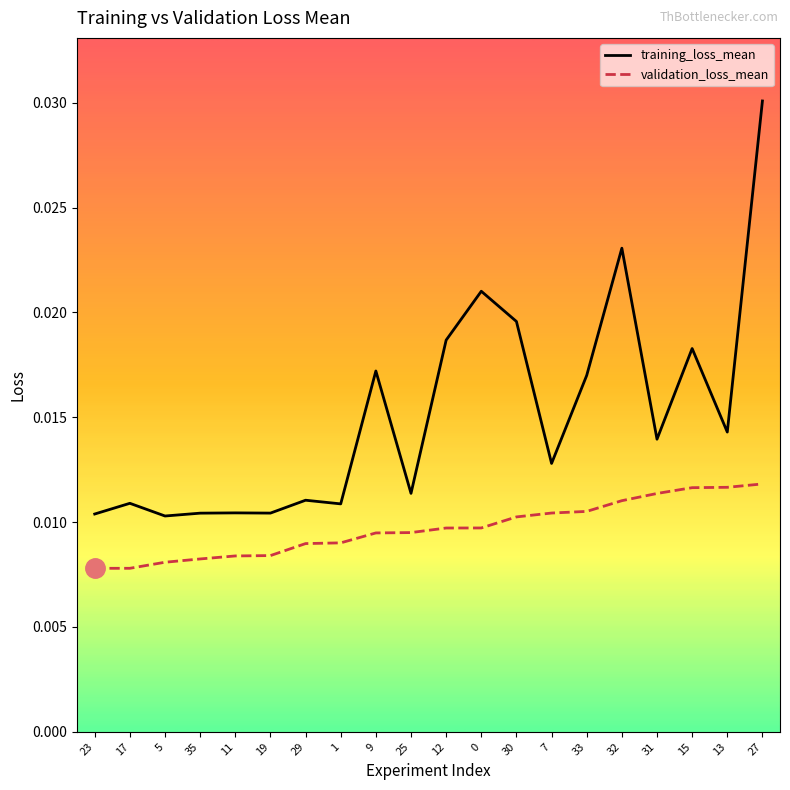

The training_loss_mean series shows 0.0 at 13. True or false?

True